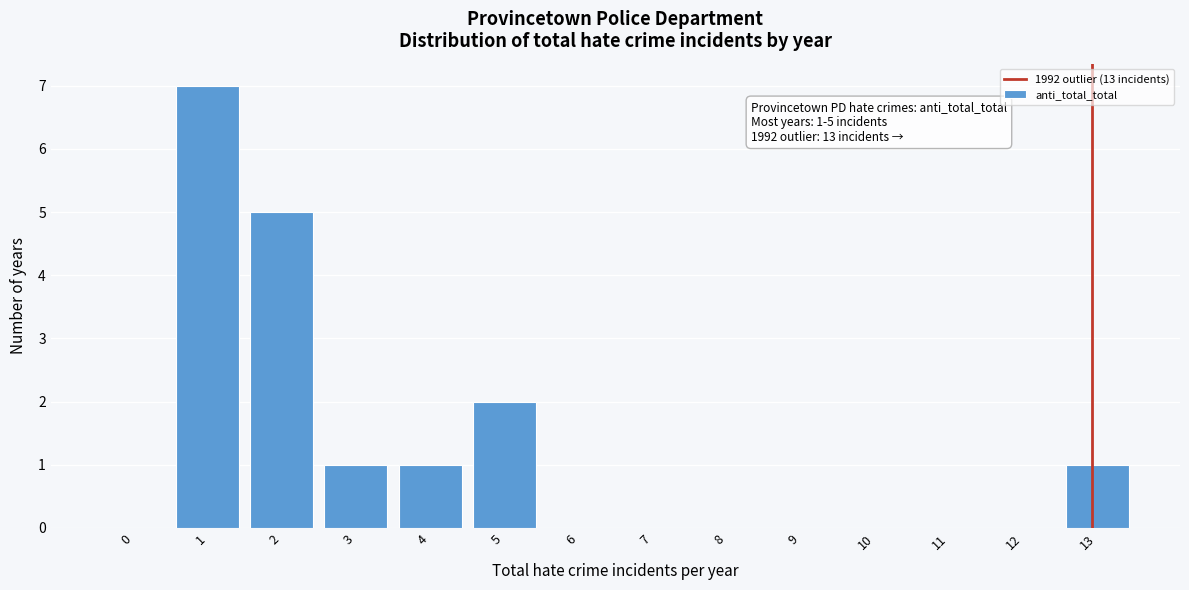

Reading left to right, list all the values displayed in this chart.

0=0	1=7	2=5	3=1	4=1	5=2	6=0	7=0	8=0	9=0	10=0	11=0	12=0	13=1